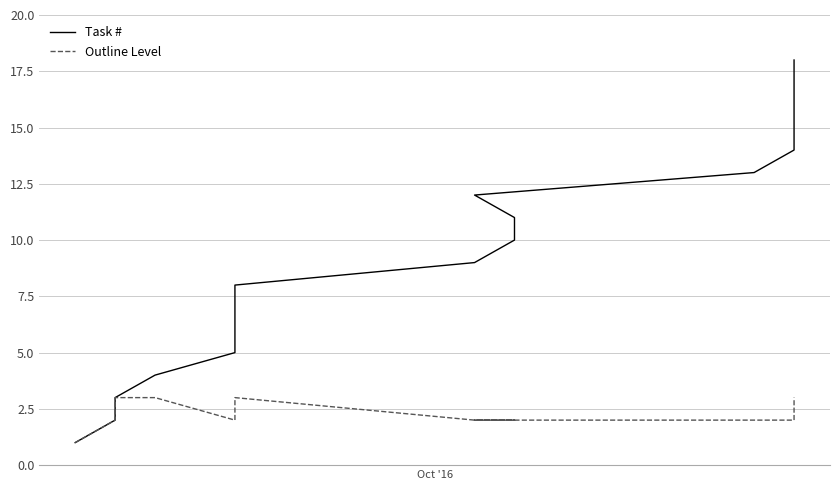

Which series has the largest range (max minus min)?

Task #